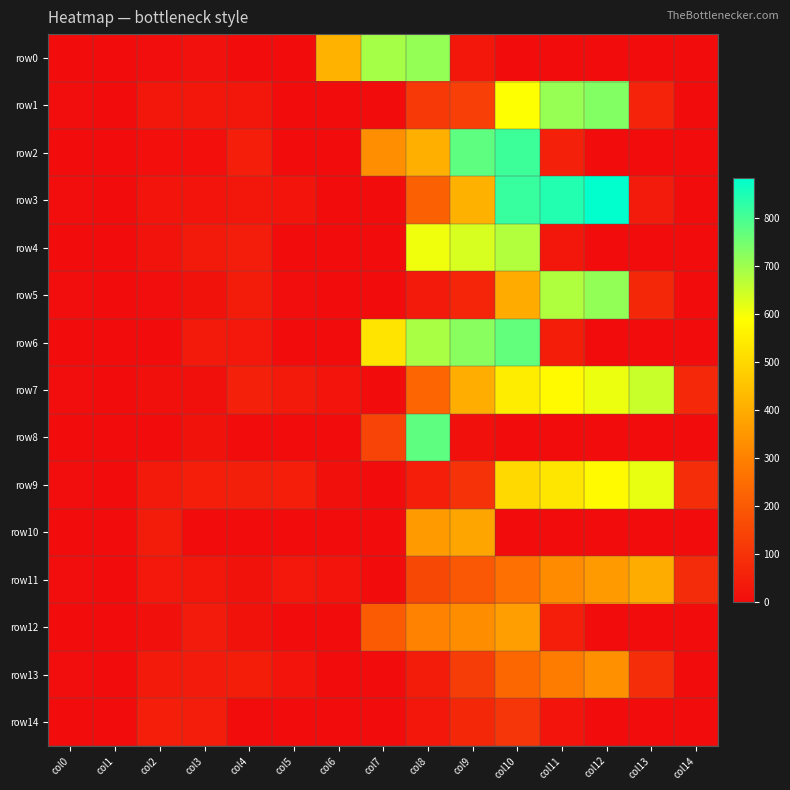

List the series in order of their peak value, lowest first.

row14, row13, row12, row10, row11, row9, row7, row4, row0, row5, row1, row6, row8, row2, row3